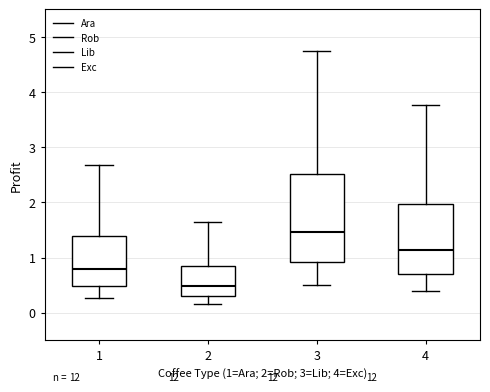

Which box is the tallest, from its lower edge to its upper edge?

3